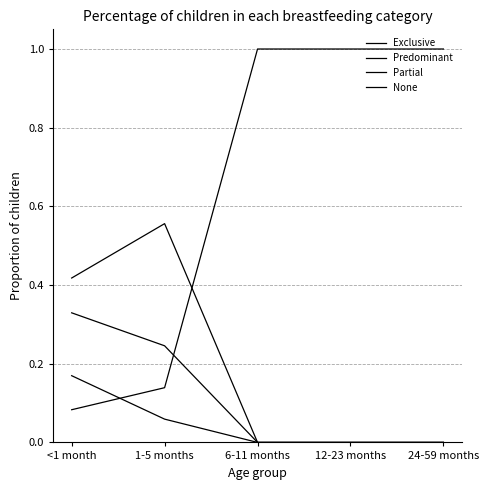

The value of None at 12-23 months is 1.0. True or false?

True